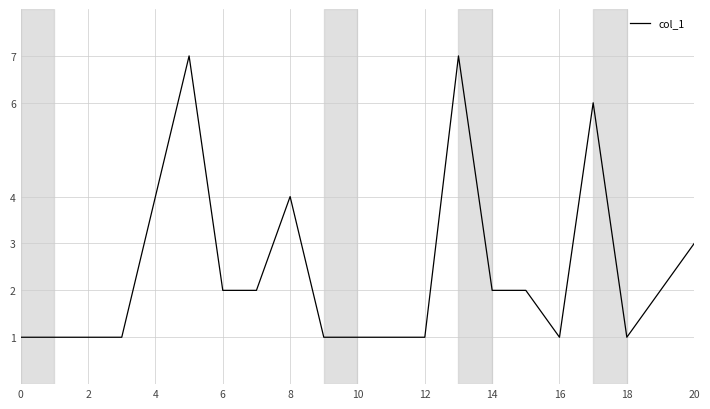

What is the maximum value shown in the chart?

7